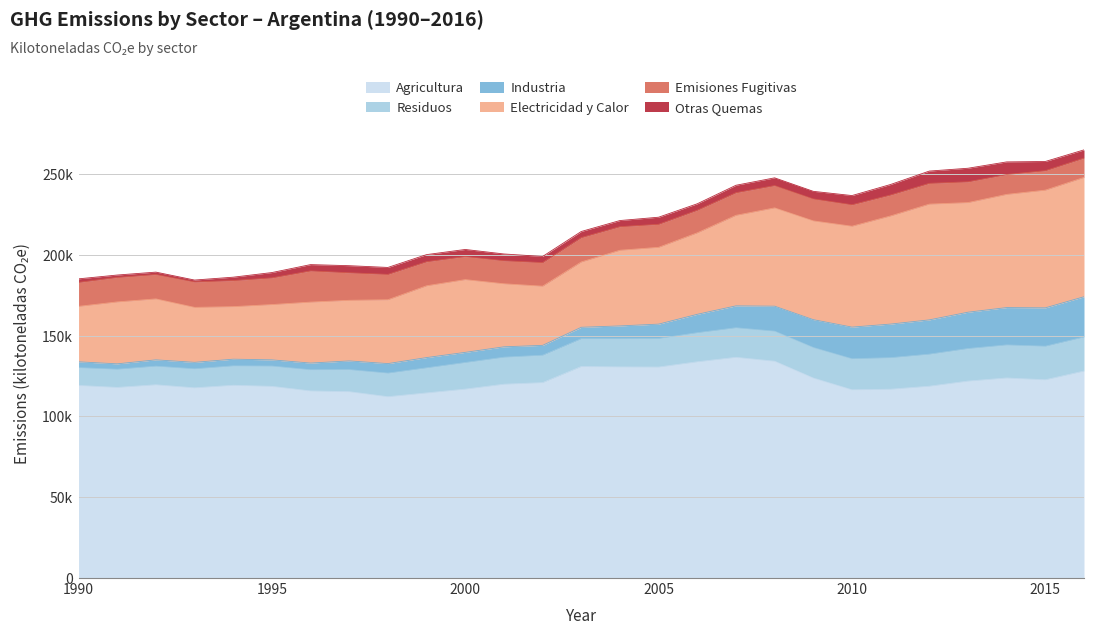

True or false: Agricultura (kilotoneladas CO2e) has more than 1 interior local peaks.

True